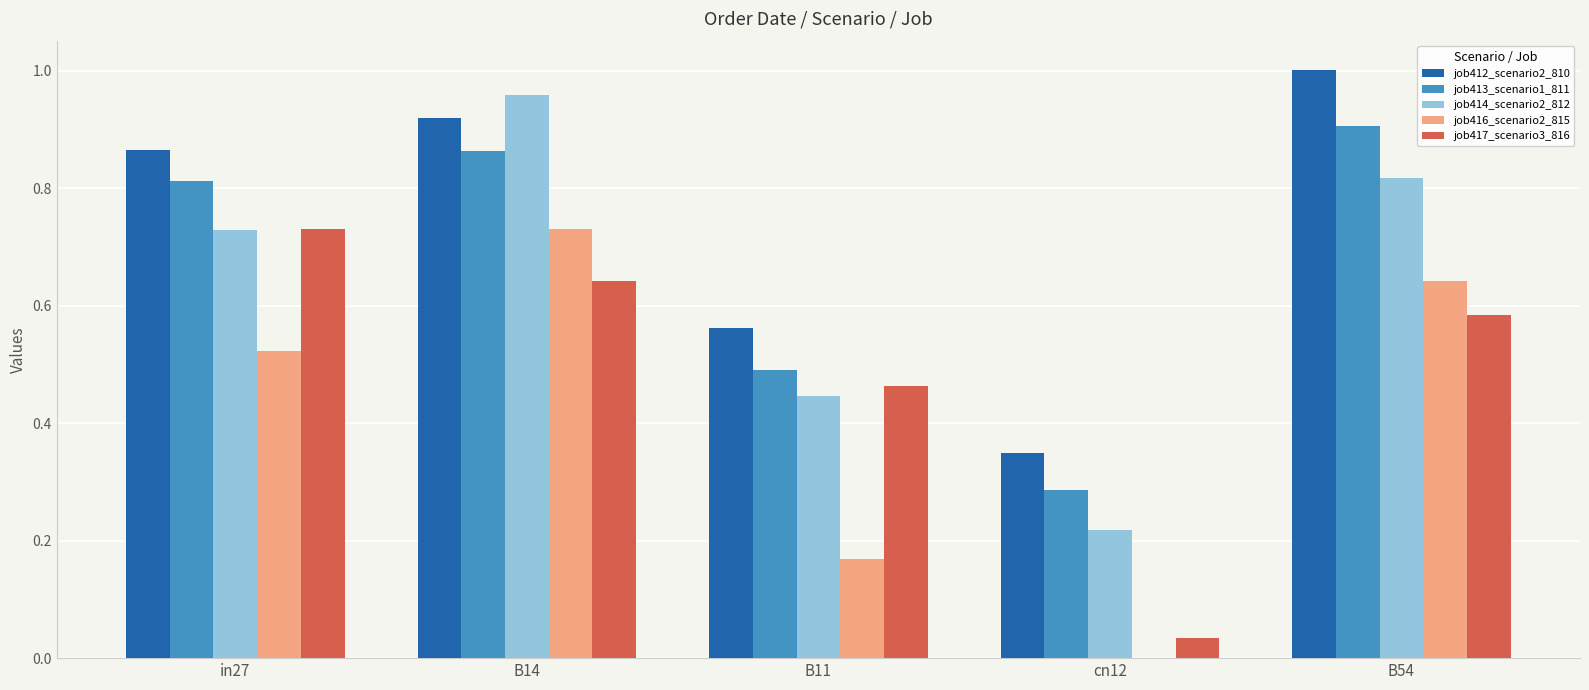

How many job413_scenario1_811 values are between 0 and 1?

5